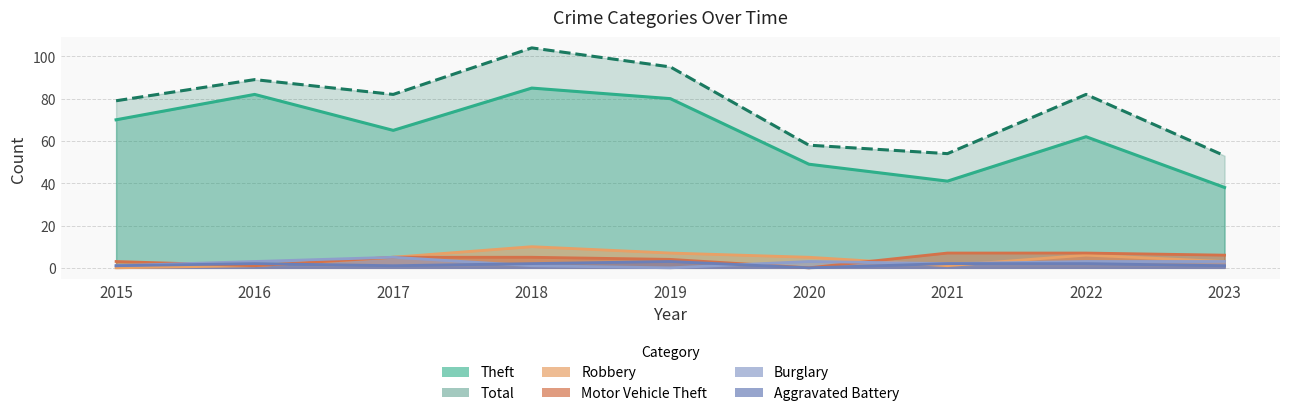

True or false: Robbery and Theft cross at least once.

False